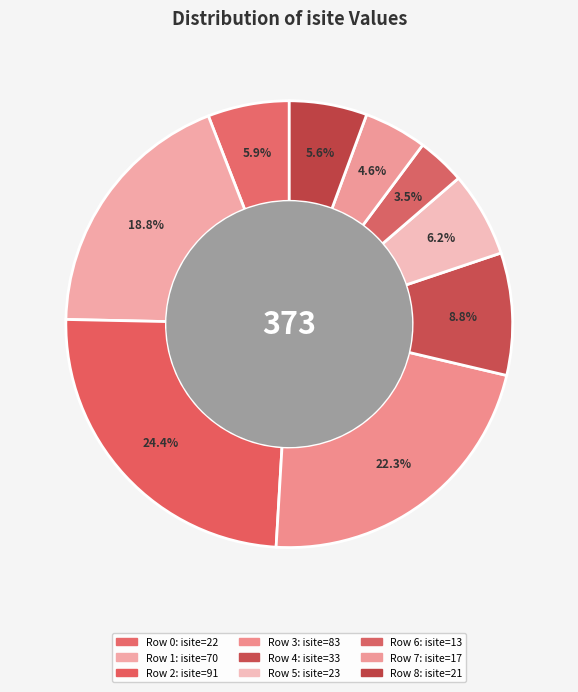

How many segments does this pie chart have?

9